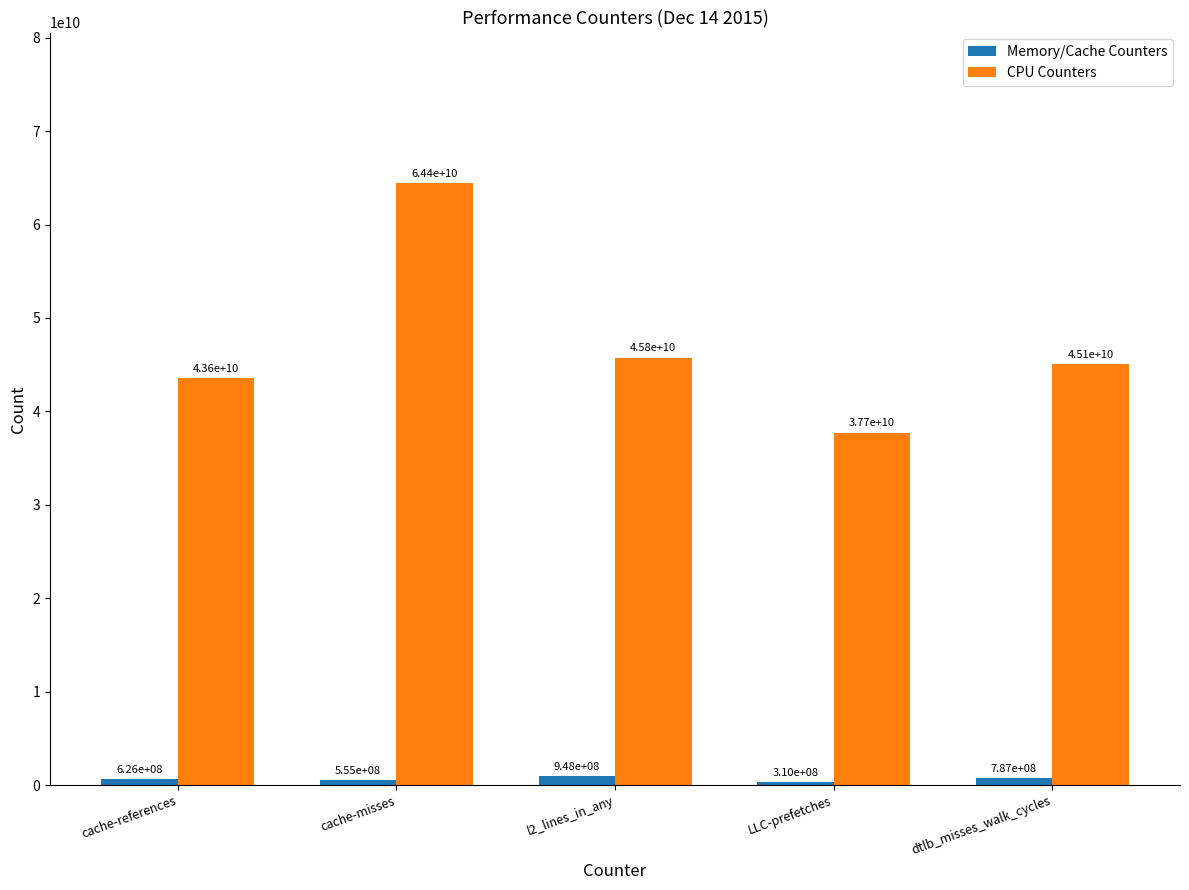

Is the value of CPU Counters at cache-misses greater than the value of Memory/Cache Counters at l2_lines_in_any?

Yes